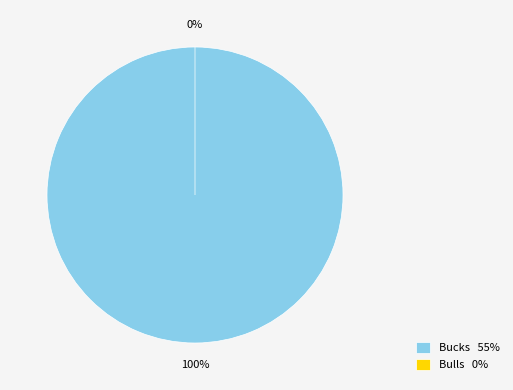

Combined, what portion of the pie is Bucks and Bulls?

100.0%